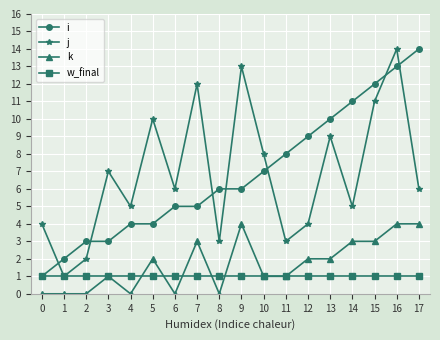

The value of k at 1 is 0. True or false?

True